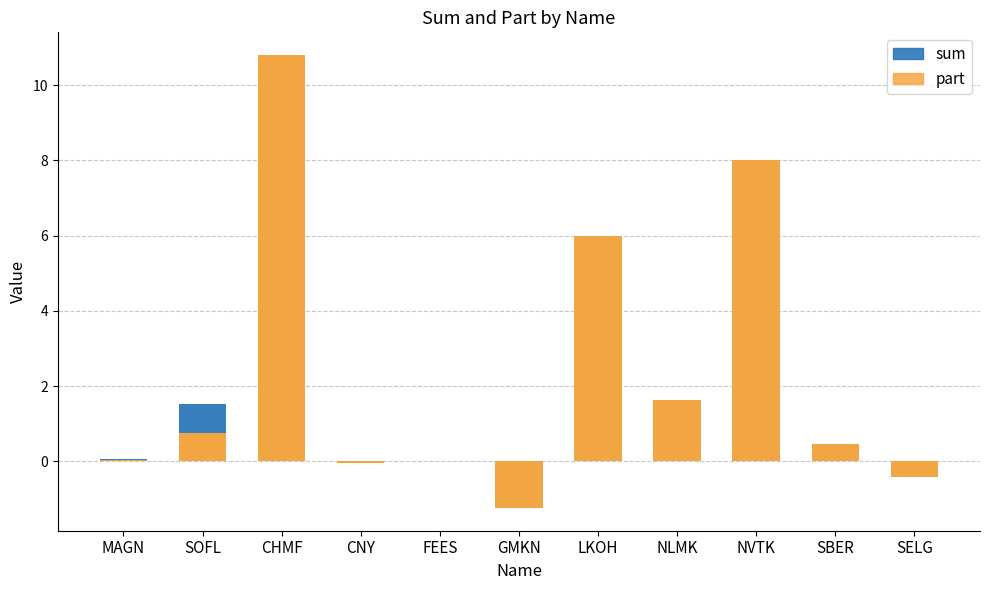

At which category does the chart reach its peak across all series?

CHMF